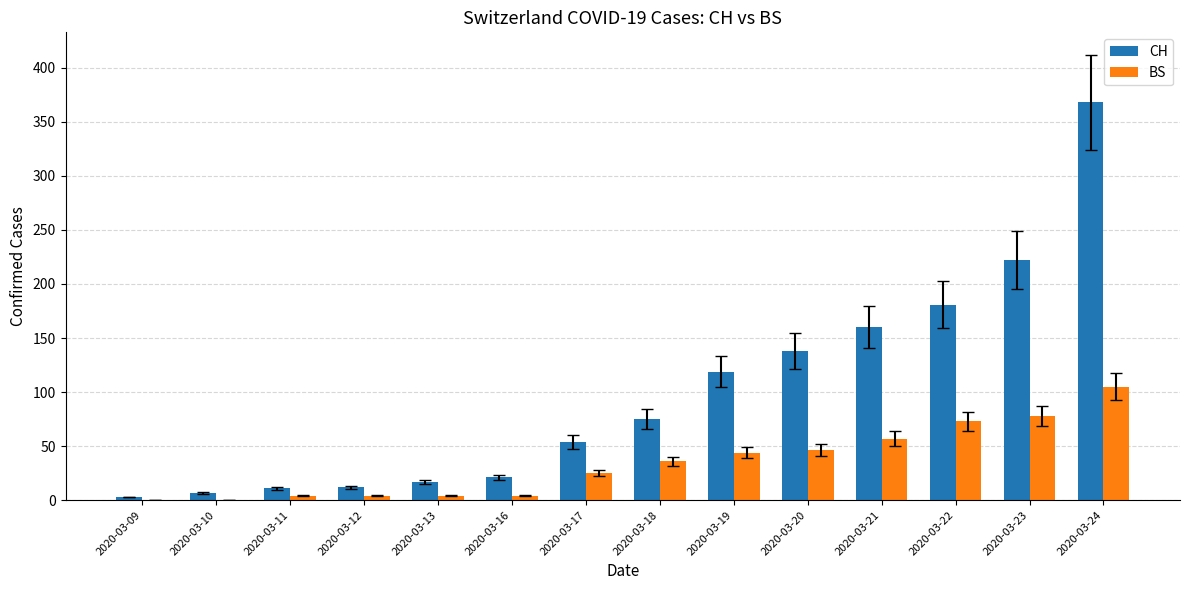

How many groups of bars are there?

14